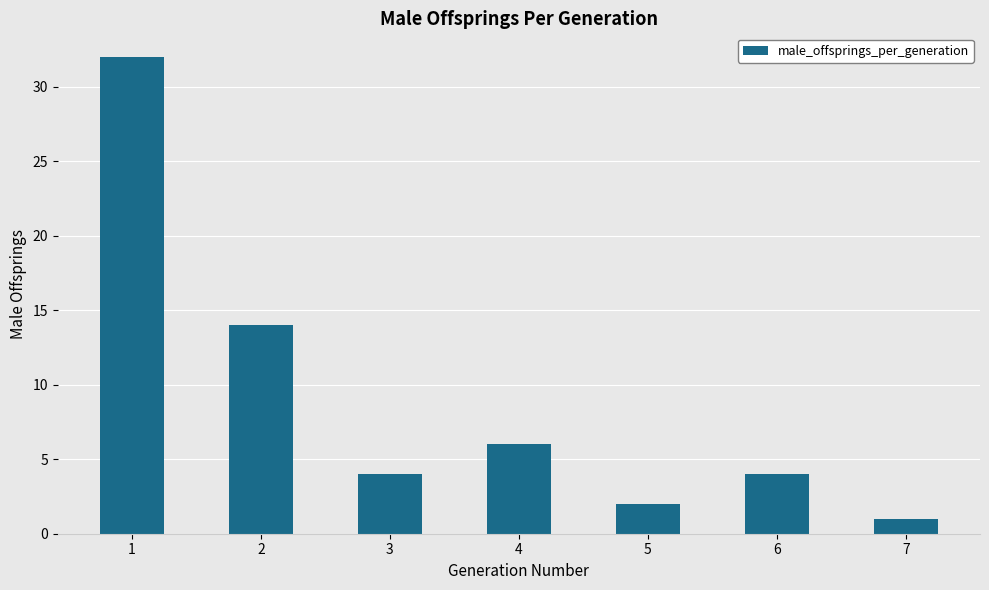

Which has a higher value, 5 or 4?

4